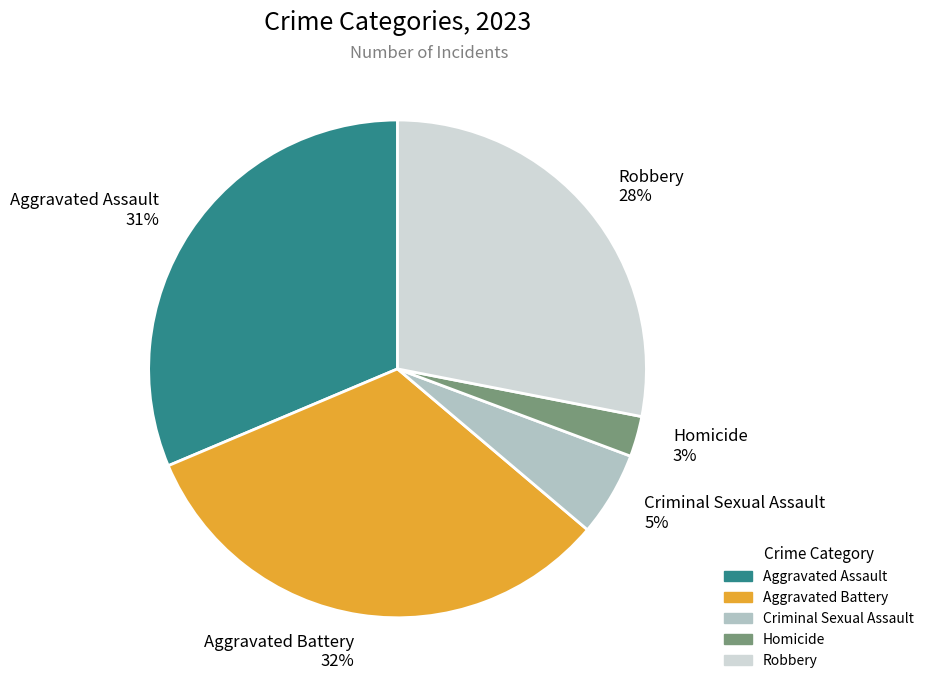

Does any single category account for the majority?

No